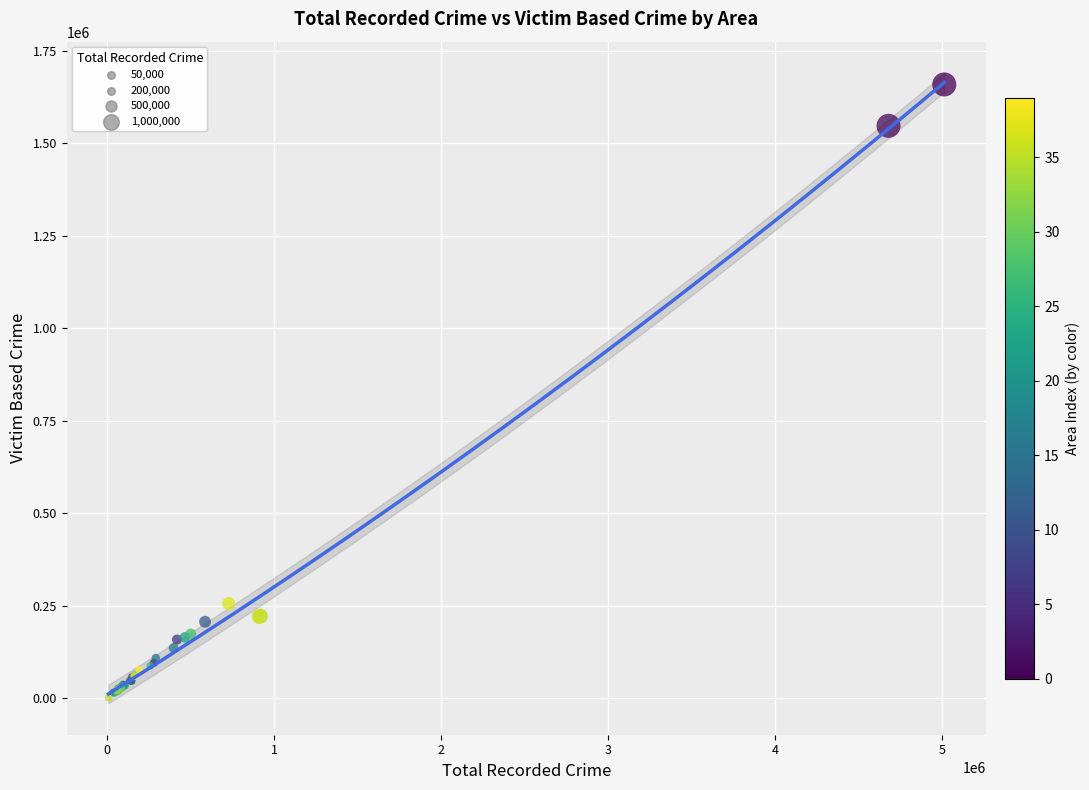

What Y value in the scatter plot is closest to 829868?

256016